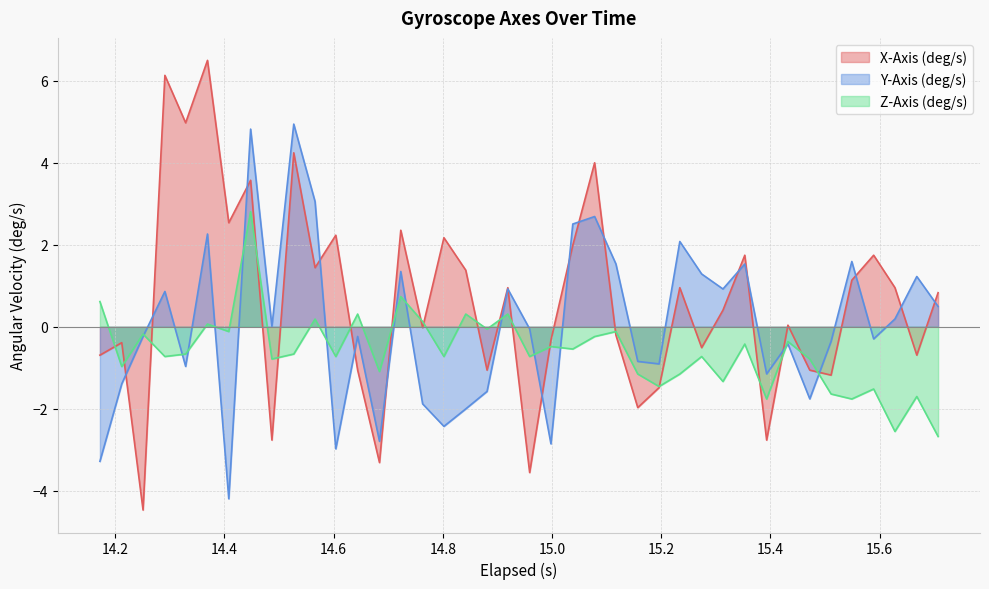

How many categories are shown in the chart?

40